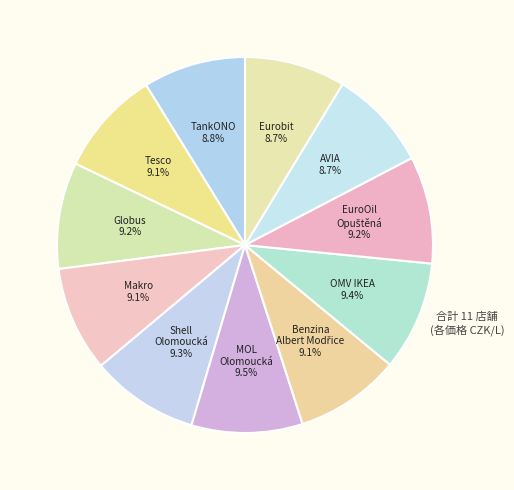

Does MOL Olomoucká represent more than half of the total?

No